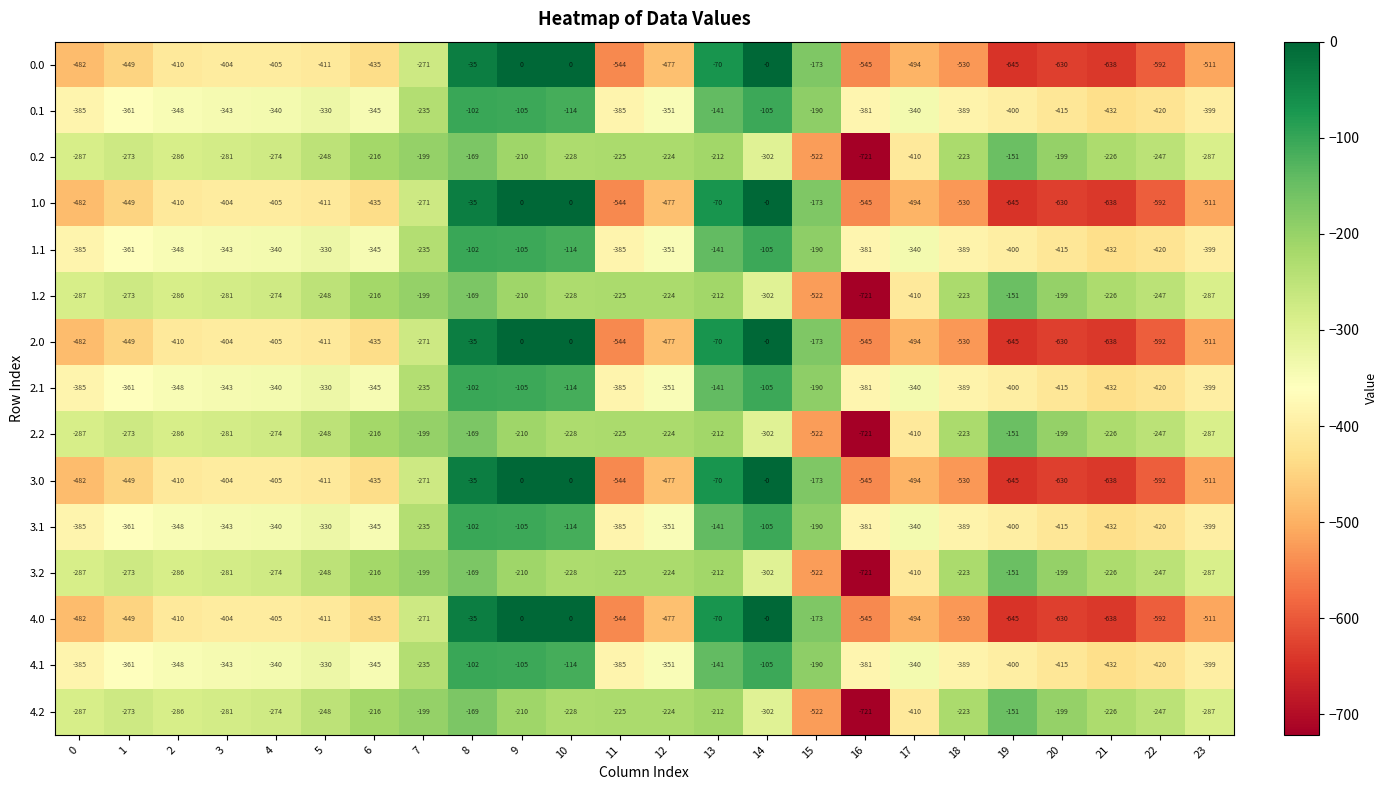

How many values in the 3.2 series are below -228?

12